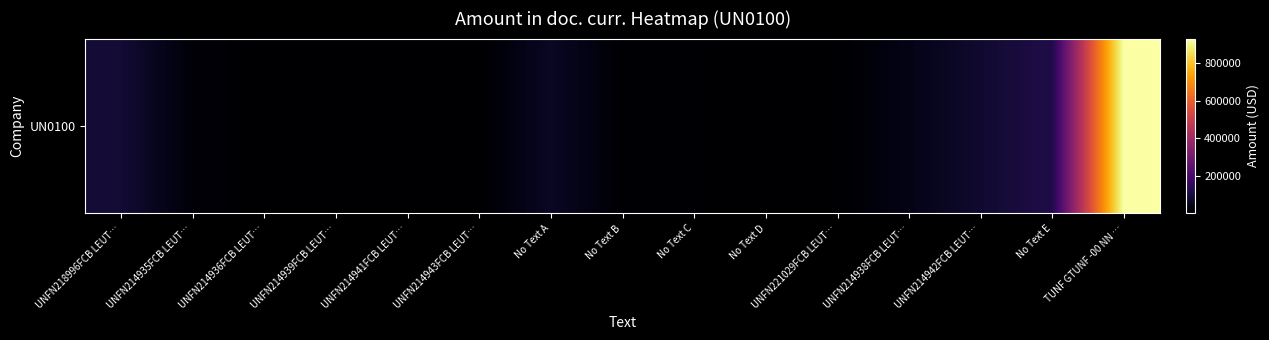

What is the average value?

90283.2